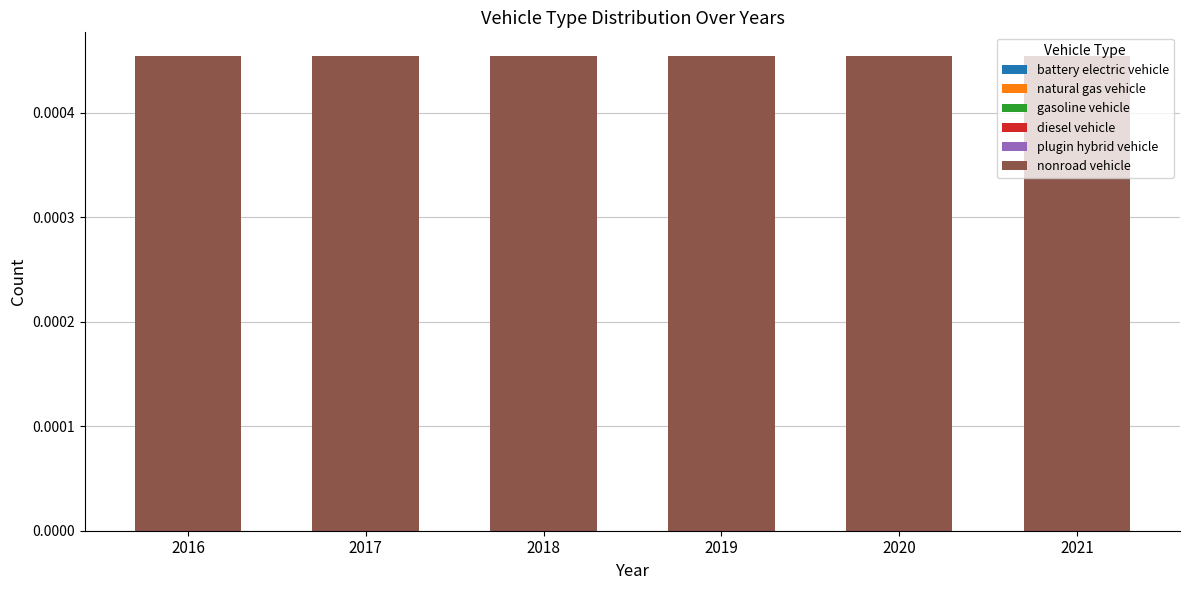

Which series has the largest total across all categories?

nonroad vehicle